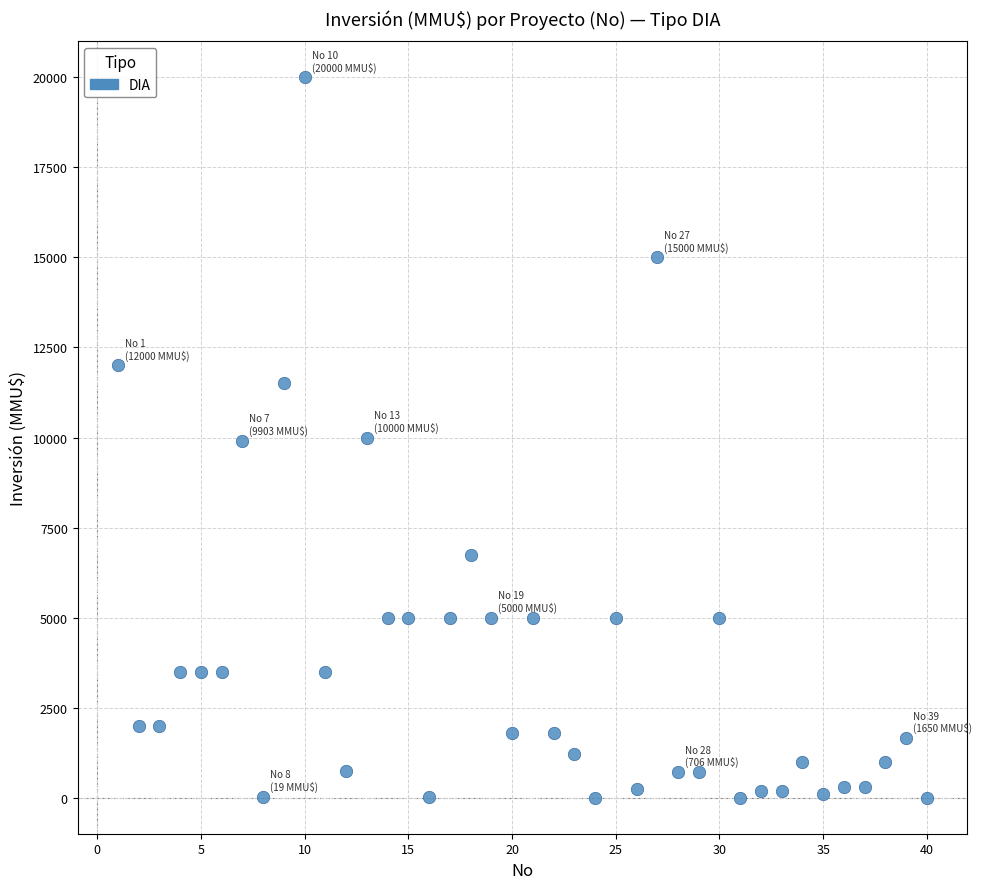

What is the range of Y values (max minus min)?

20000